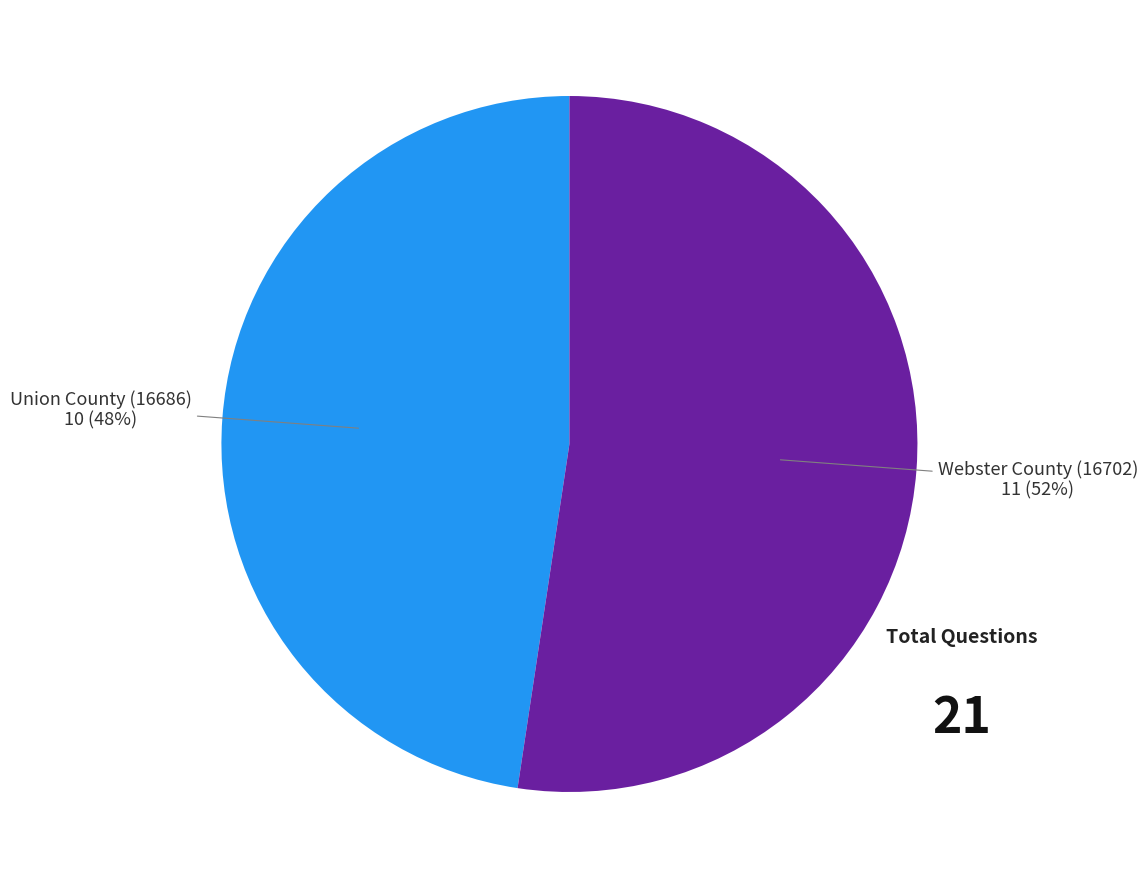

To the nearest percent, what is the average slice percentage?

50%